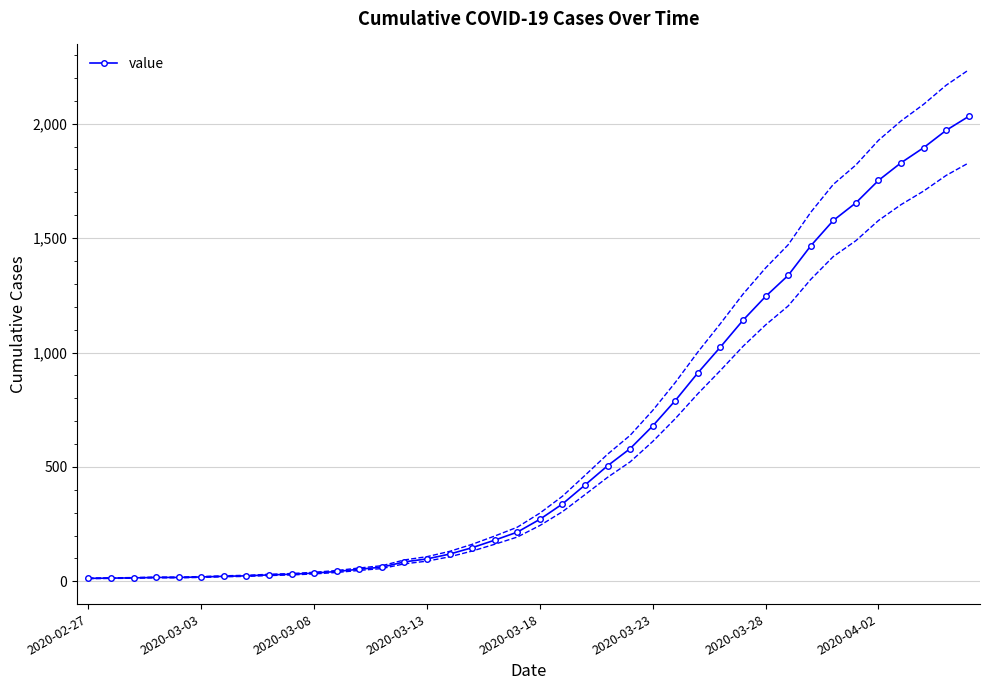

The value at 2020-03-03 is 26. True or false?

False